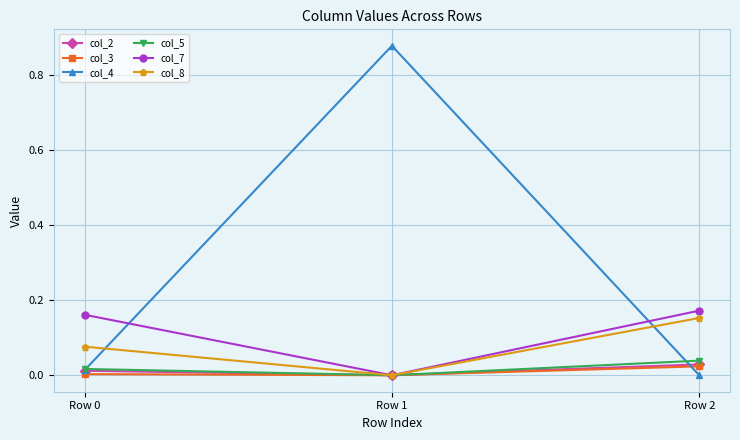

Count the col_8 values in the range 0 to 1.

3